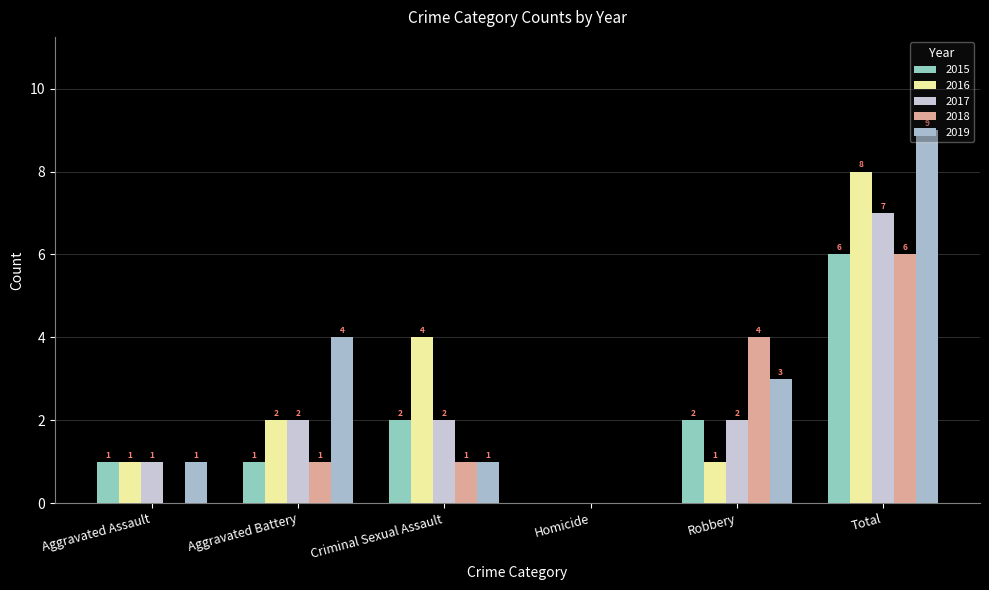

At which label is 2019 closest to 4?

Aggravated Battery